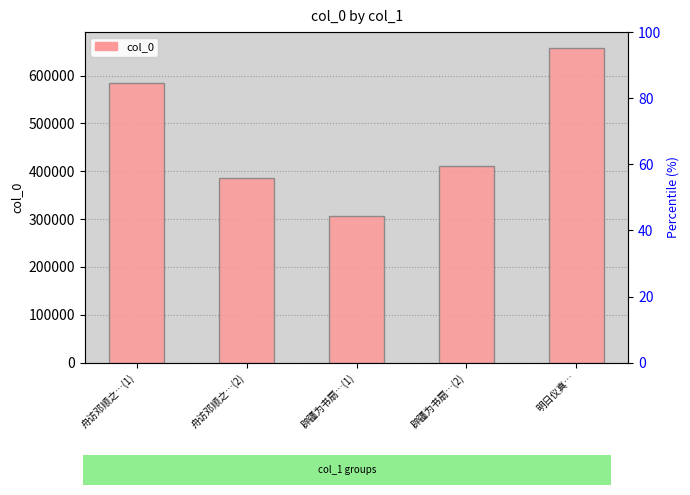

How many categories are shown in the chart?

5